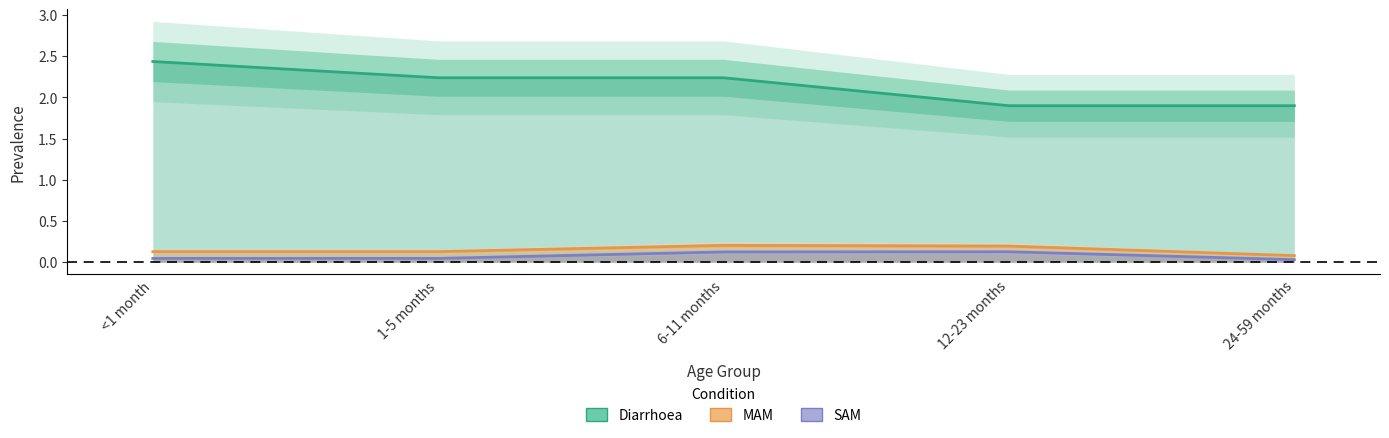

True or false: Diarrhoea and MAM cross at least once.

False